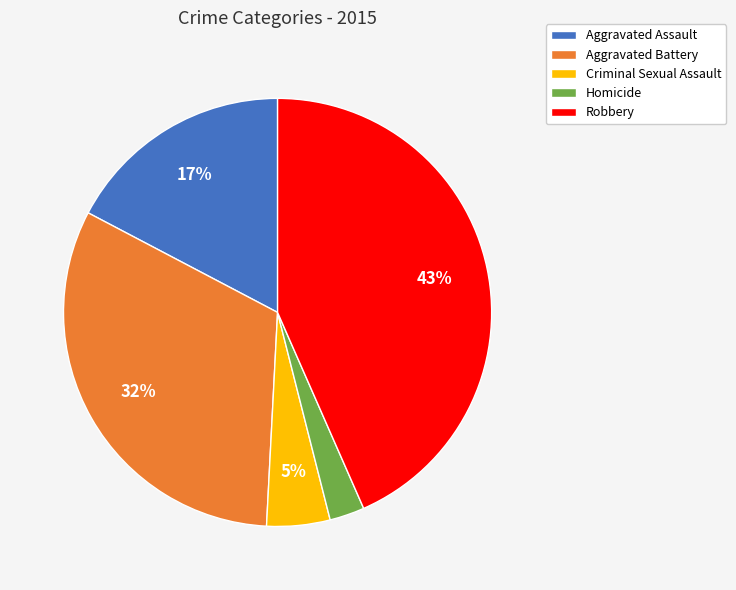

To the nearest percent, what is the combined percentage of Aggravated Battery and Aggravated Assault?

49%